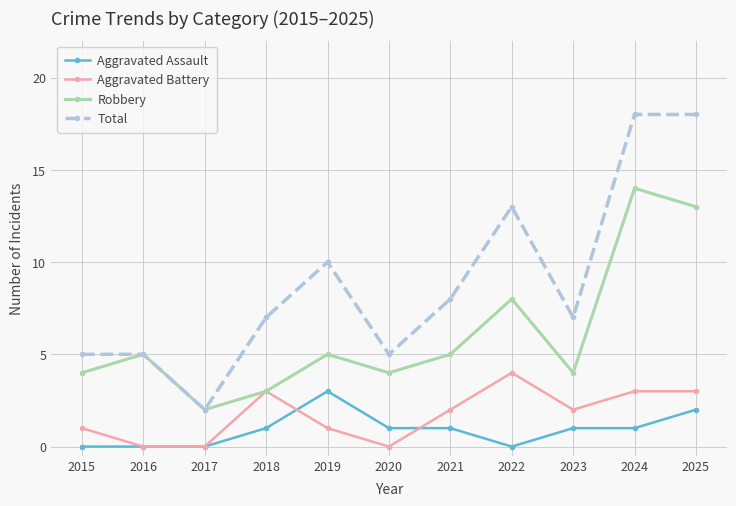

Where is Total nearest to the value 10?

2019